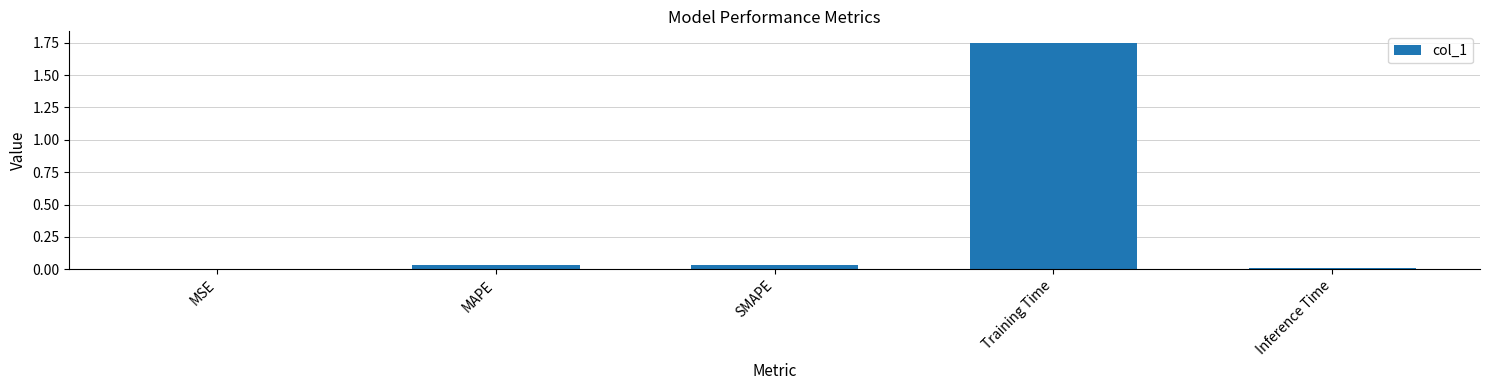

At which category does the chart reach its peak across all series?

Training Time